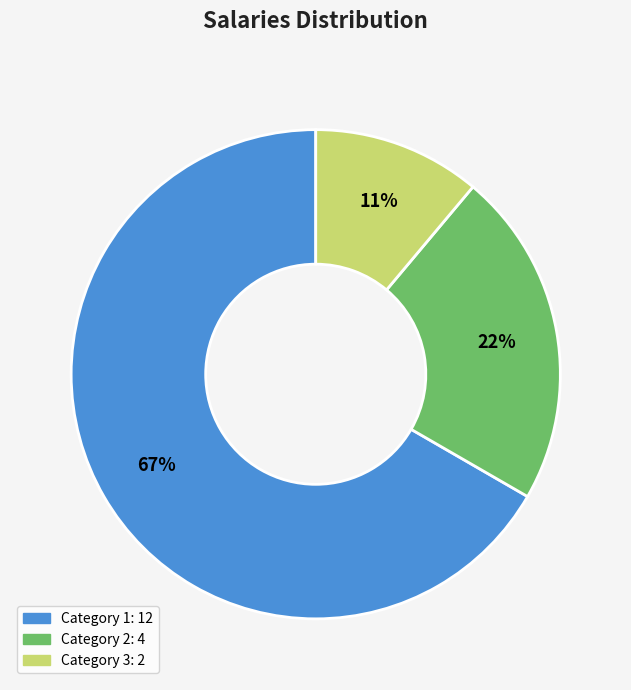

To the nearest percent, what is the difference between the largest and smallest slice percentages?

56%